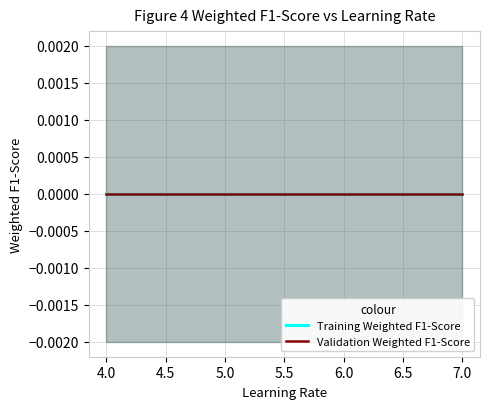

What is the greatest value displayed?

7